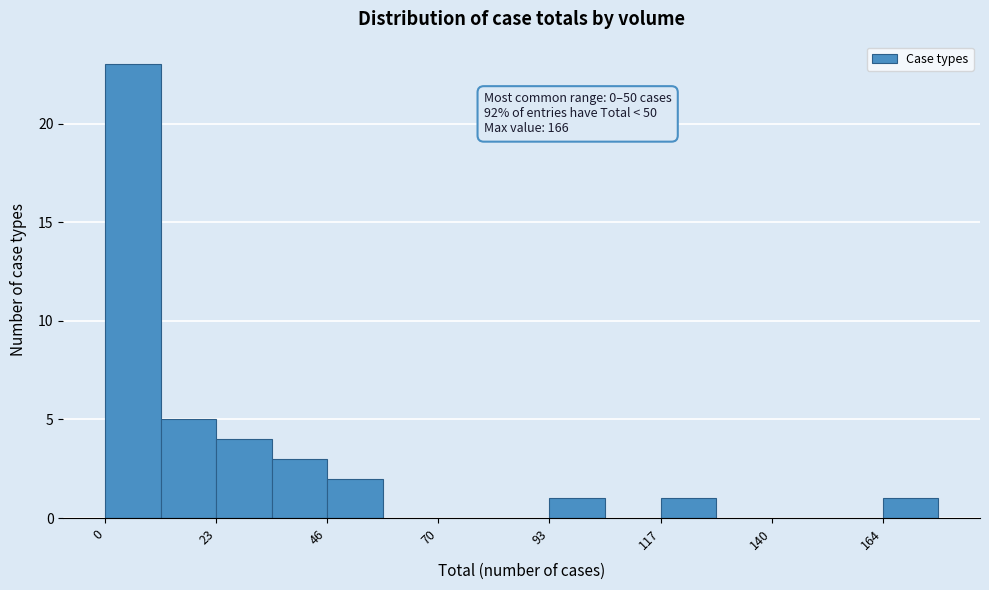

Around what value on the x-axis is the tallest bar? Give the approximate position of its centre, as read against the axis.

5